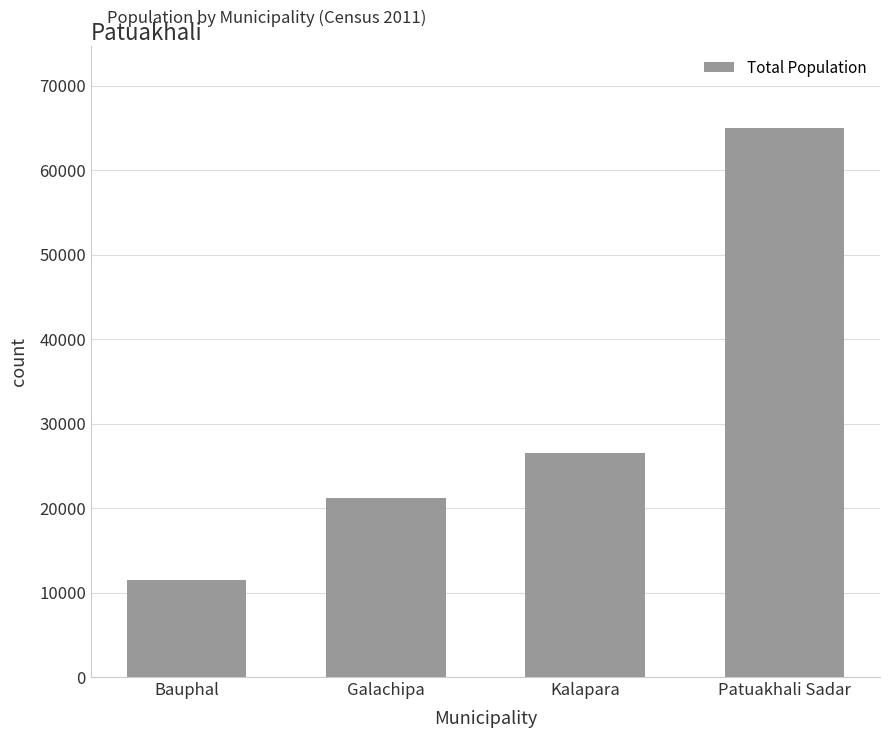

The chart shows a value of 9213 at Kalapara. True or false?

False